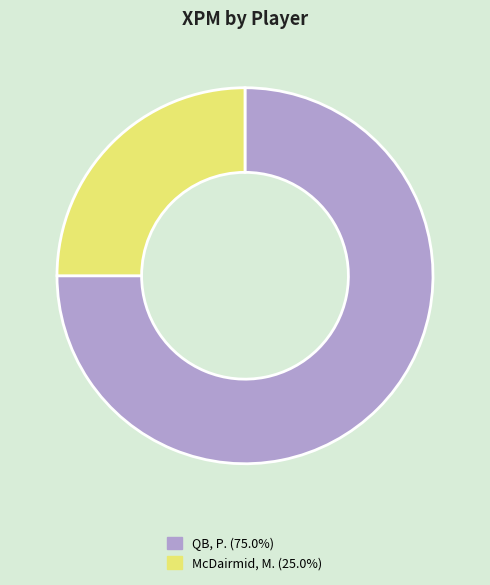

Is the sum of QB, P. (75.0%) and McDairmid, M. (25.0%) greater than half?

Yes